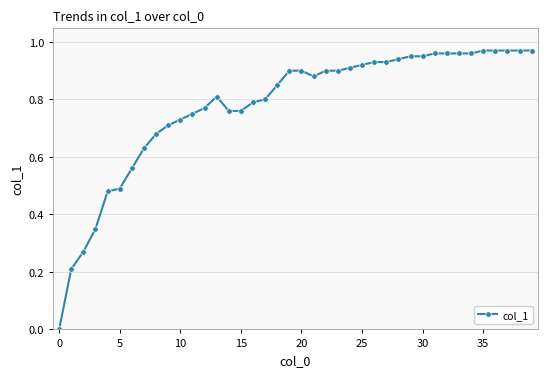

What is the sum of all values?

31.1